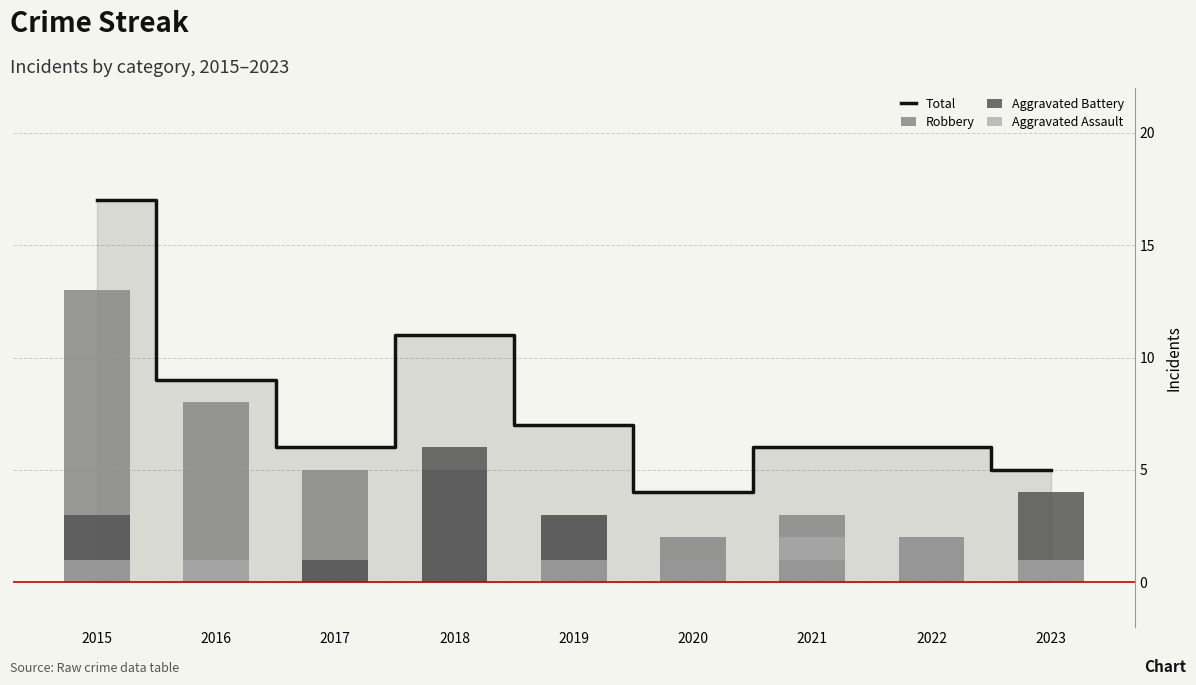

What is the sum of the Robbery values at 2021 and 2022?

5